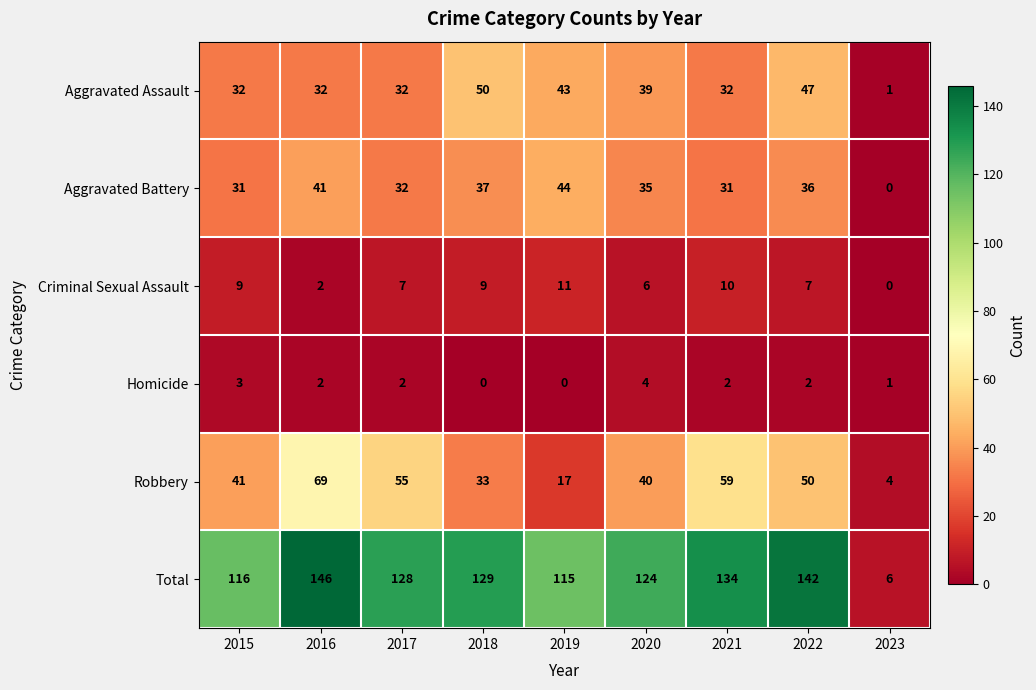

At which category is the sum across all series the highest?

2016